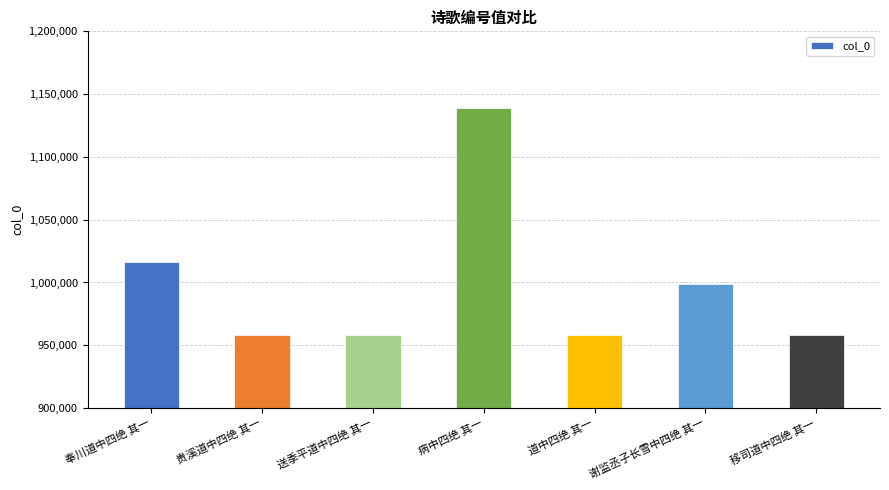

What is the average value?

998076